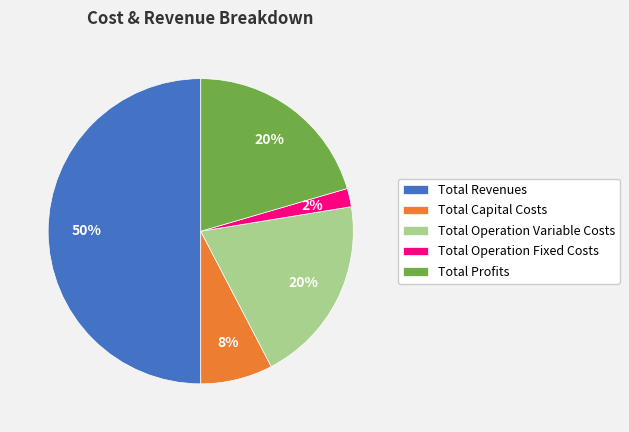

Combined, do Total Operation Fixed Costs and Total Operation Variable Costs account for over 50%?

No